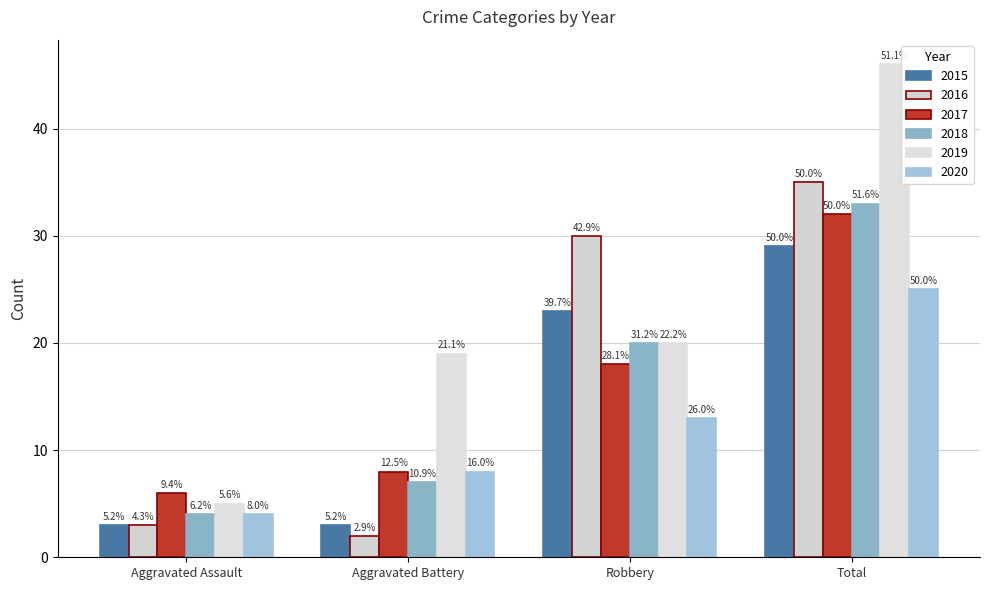

What is the sum of all 2019 values?

90